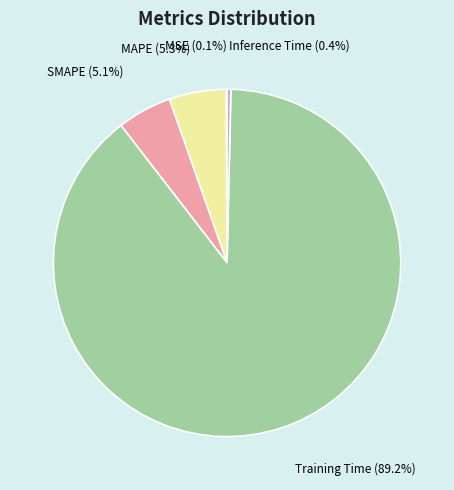

Combined, do Inference Time and Training Time account for over 50%?

Yes